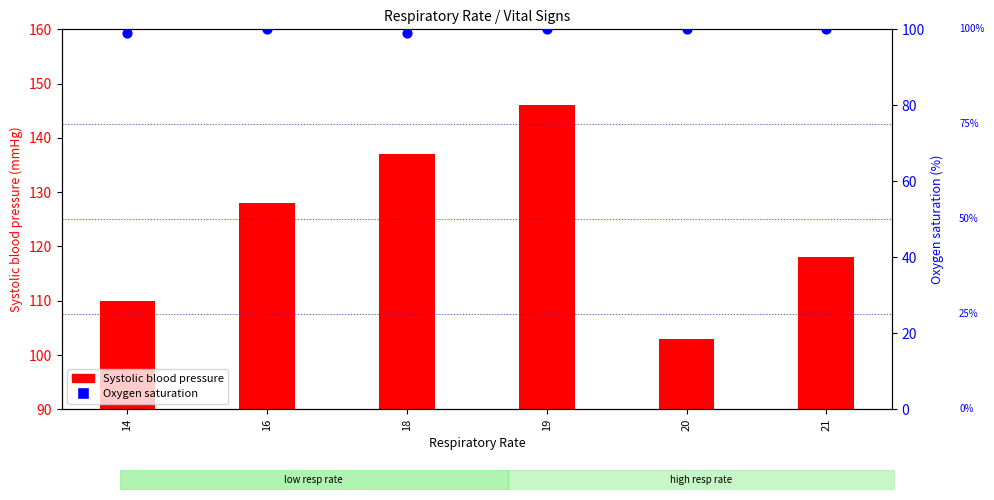

Which series has the largest Y range (max minus min)?

Systolic blood pressure